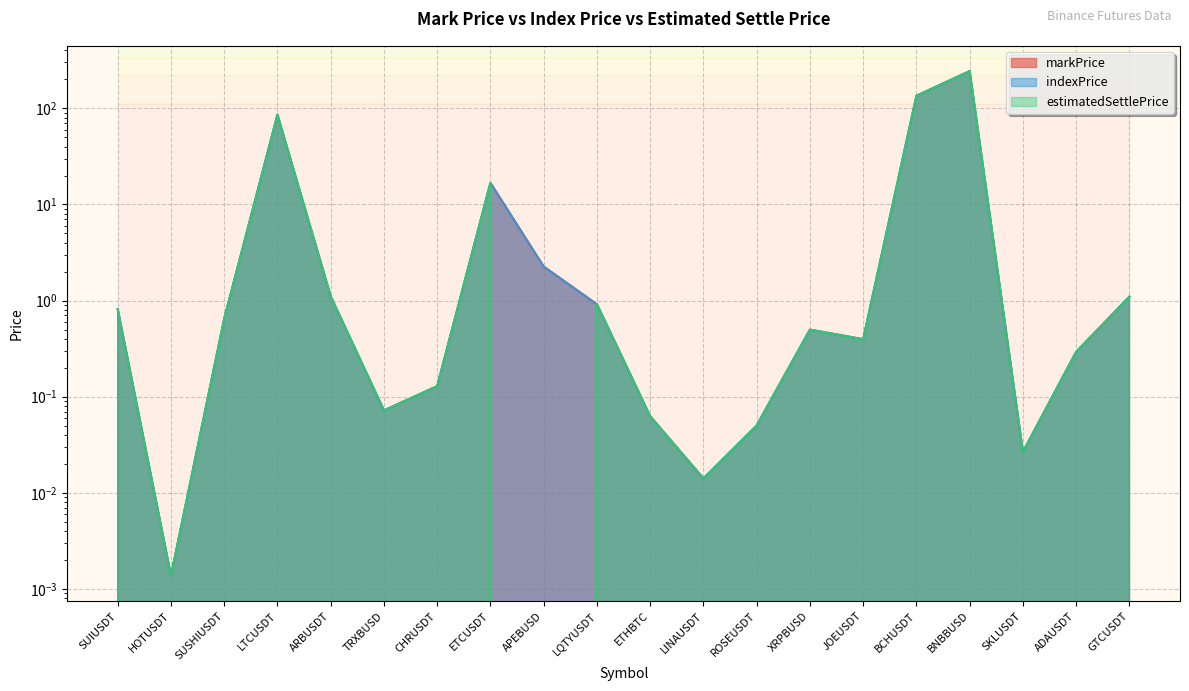

At which category does indexPrice reach its first local peak?

LTCUSDT